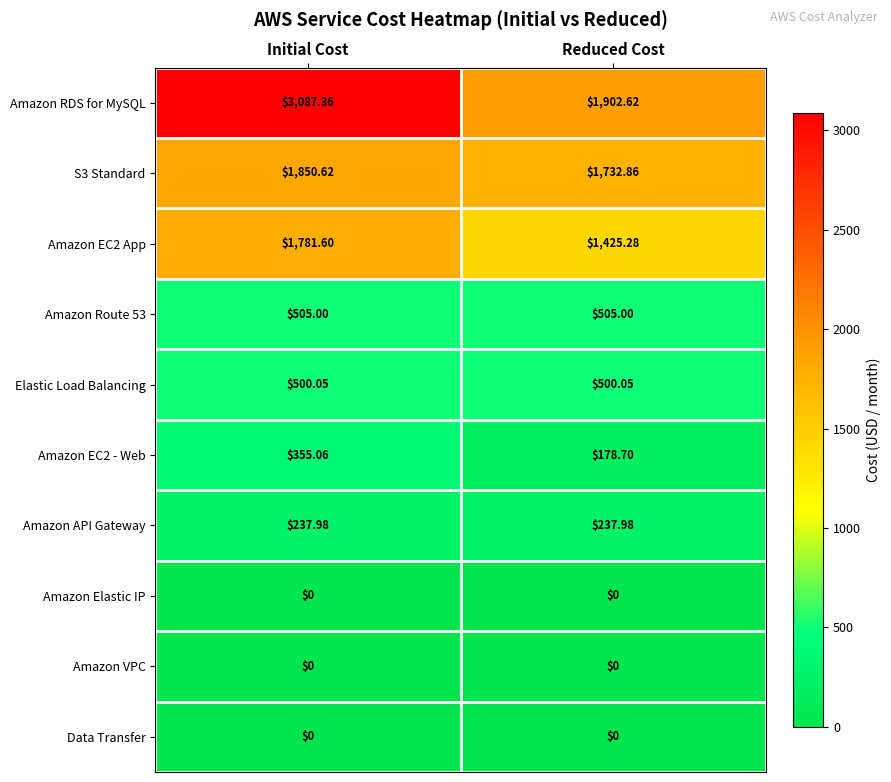

At which category is the sum across all series the highest?

Initial Cost